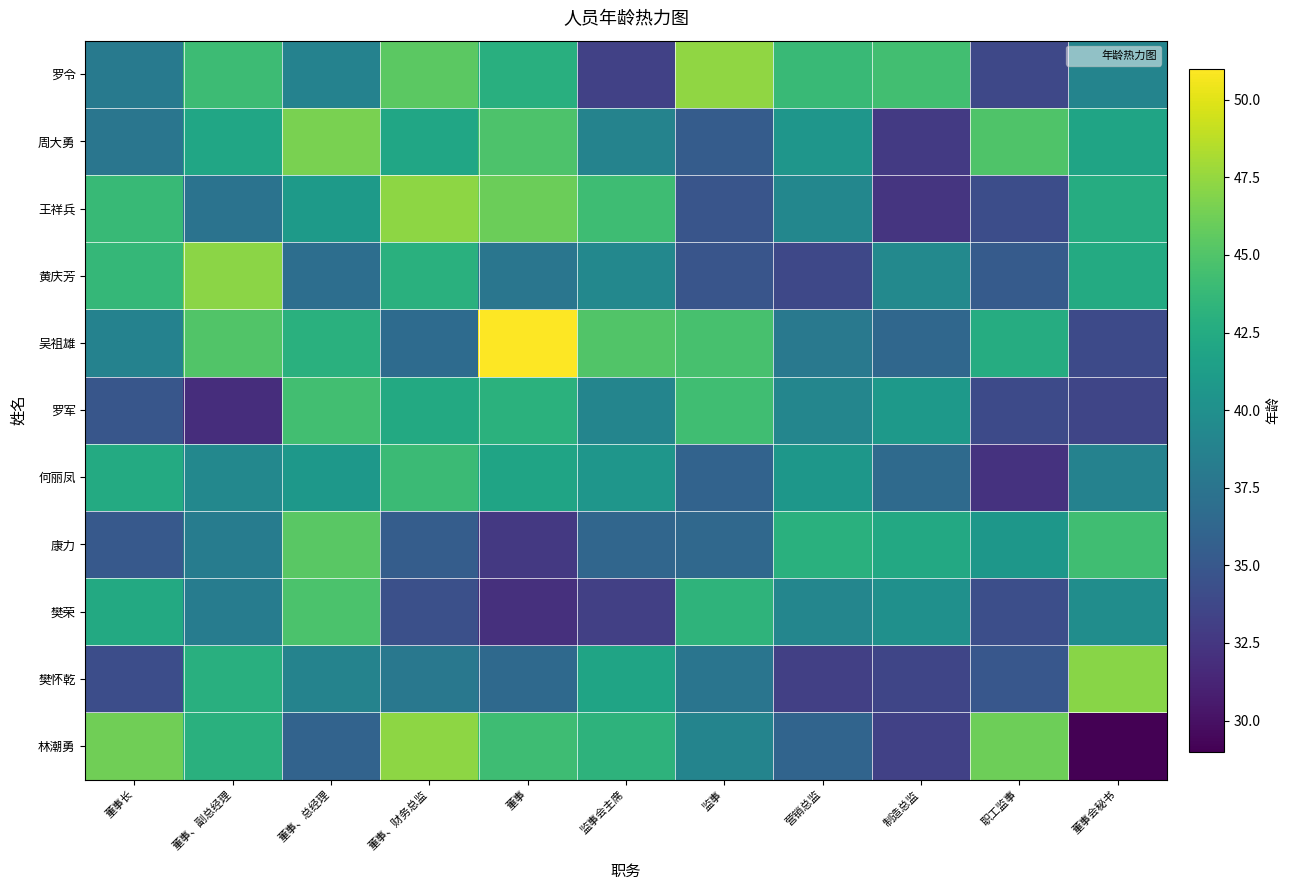

Between 董事、财务总监 and 董事会秘书, which is larger?

董事、财务总监